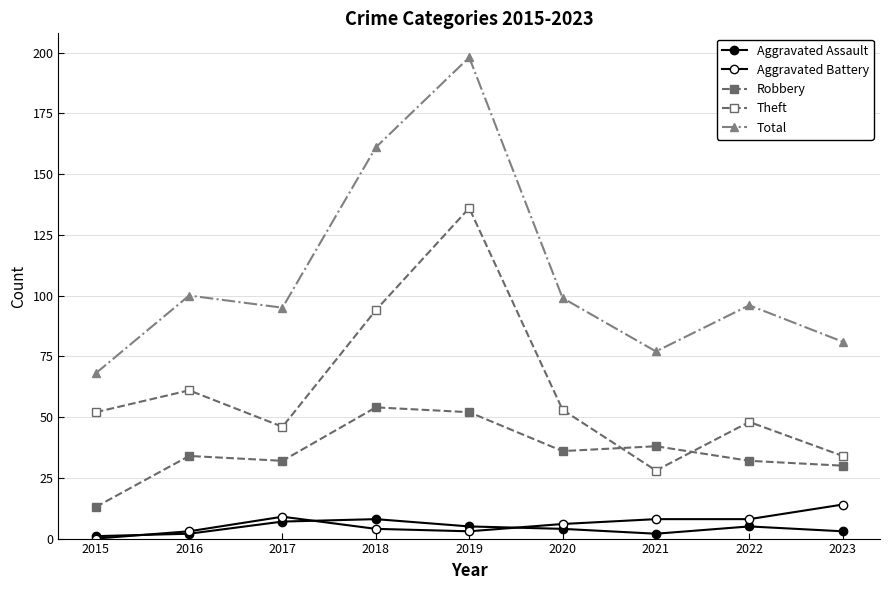

What is the sum of the Theft values at 2021 and 2020?

81